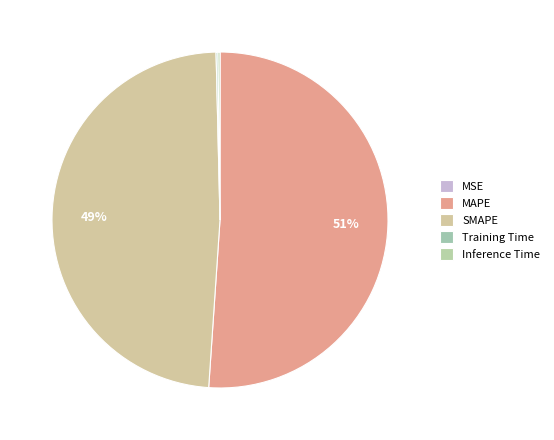

Which has a higher value, MSE or Training Time?

Training Time